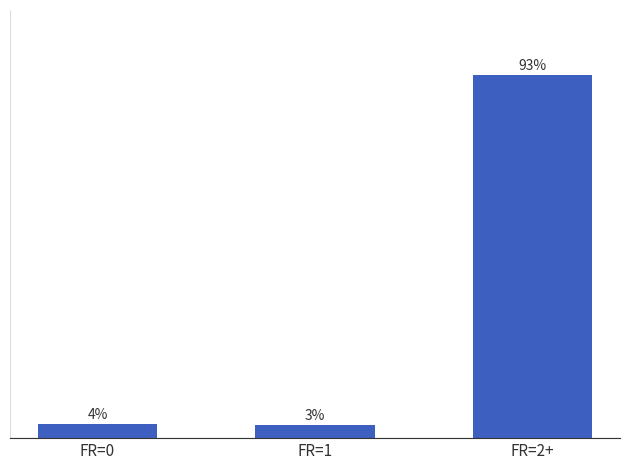

What is the minimum value shown in the chart?

3.3